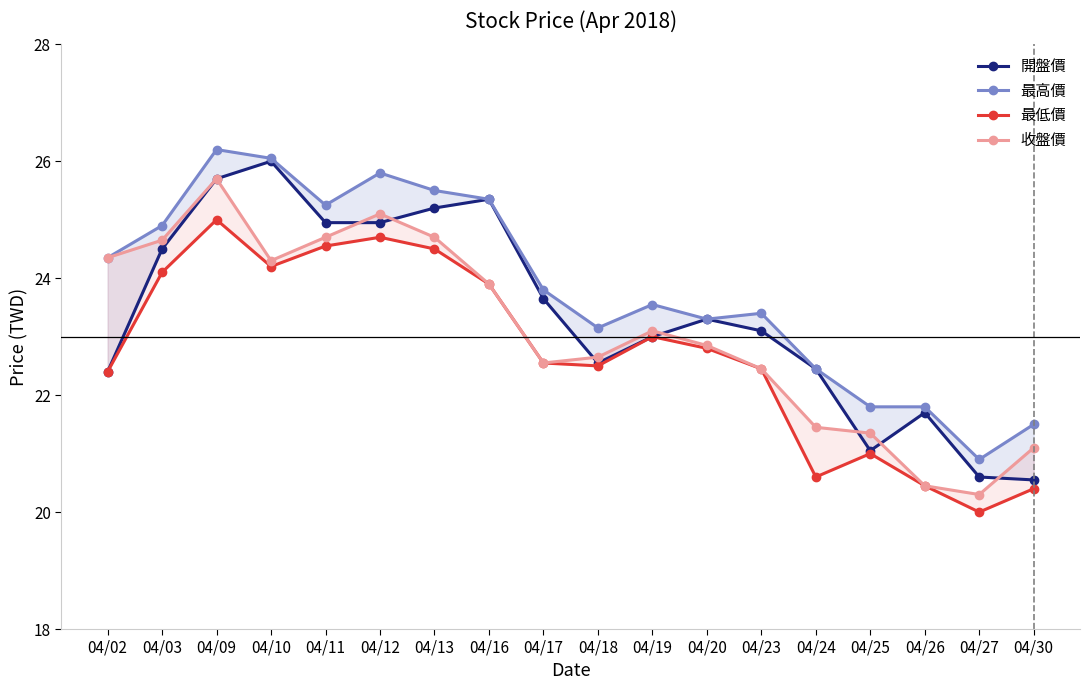

Is this an area chart (filled region under the line)?

No